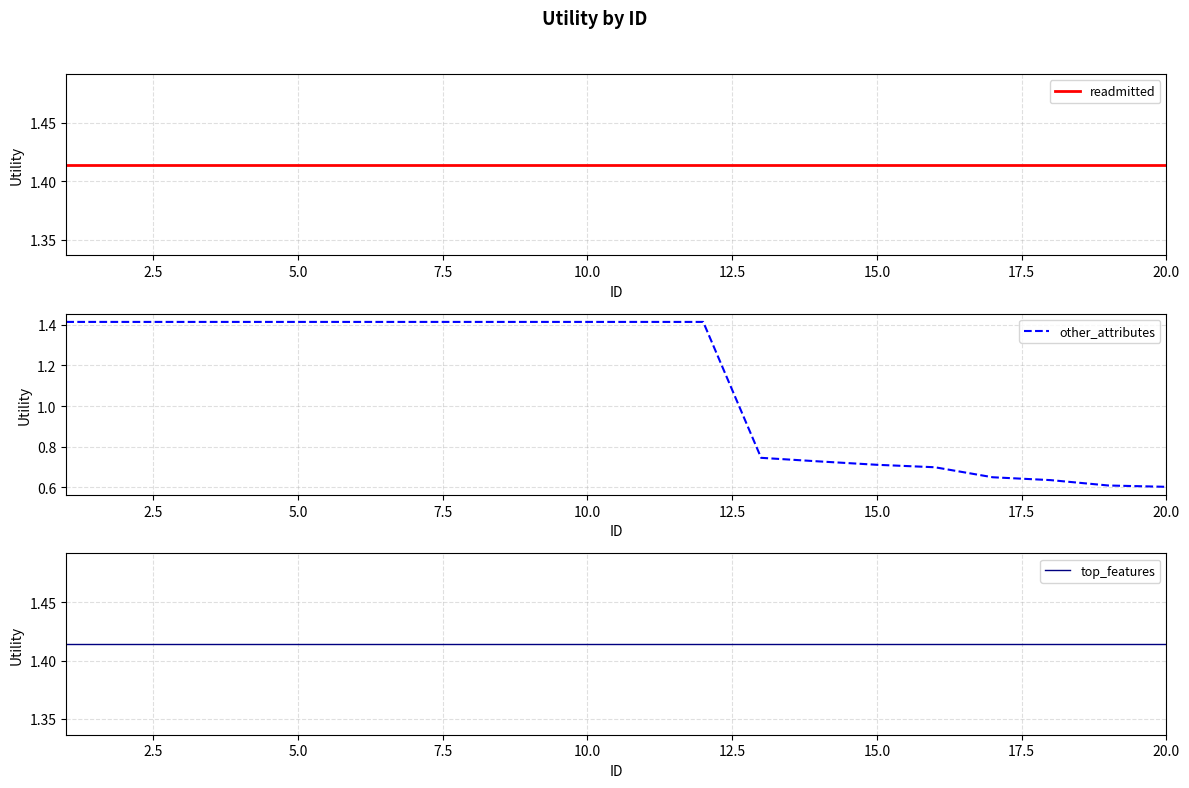

What is the approximate value of readmitted at 17.5?

1.4